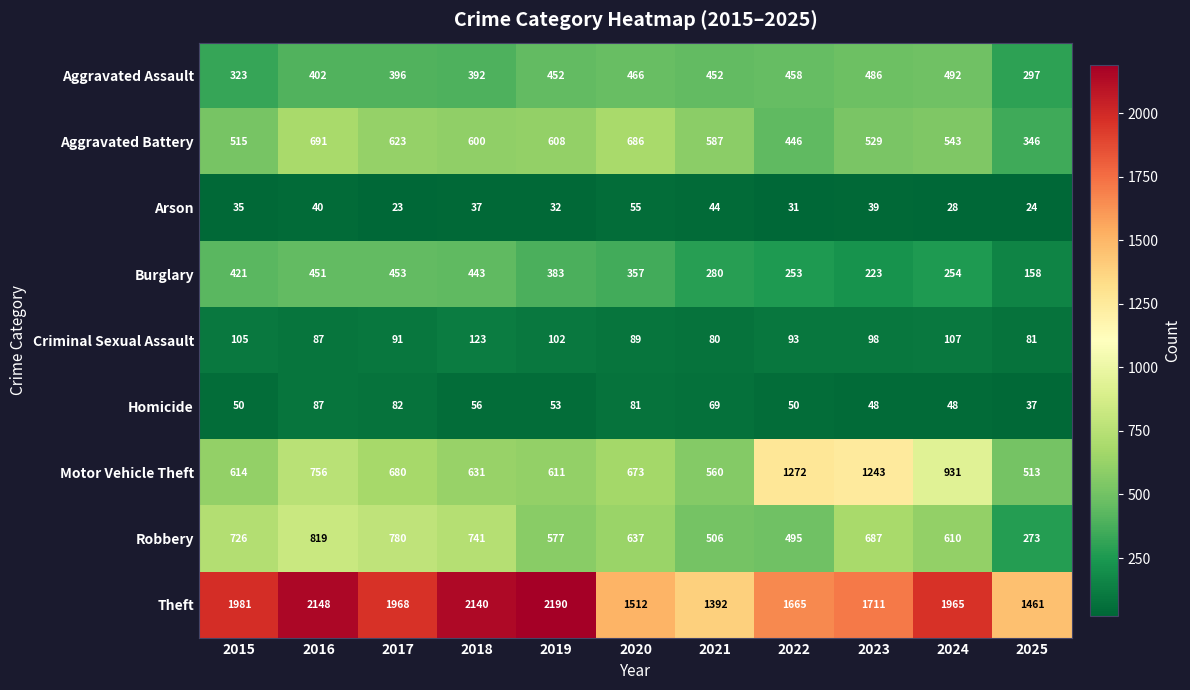

Where is Motor Vehicle Theft nearest to the value 892?

2024